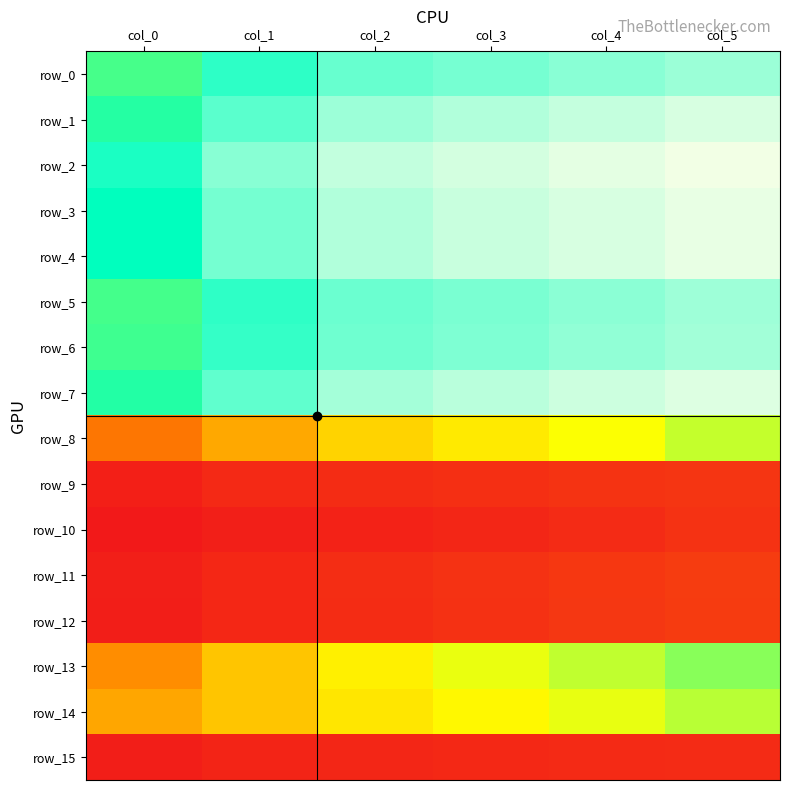

What is the difference between the row_1 values at col_1 and col_3?

0.8